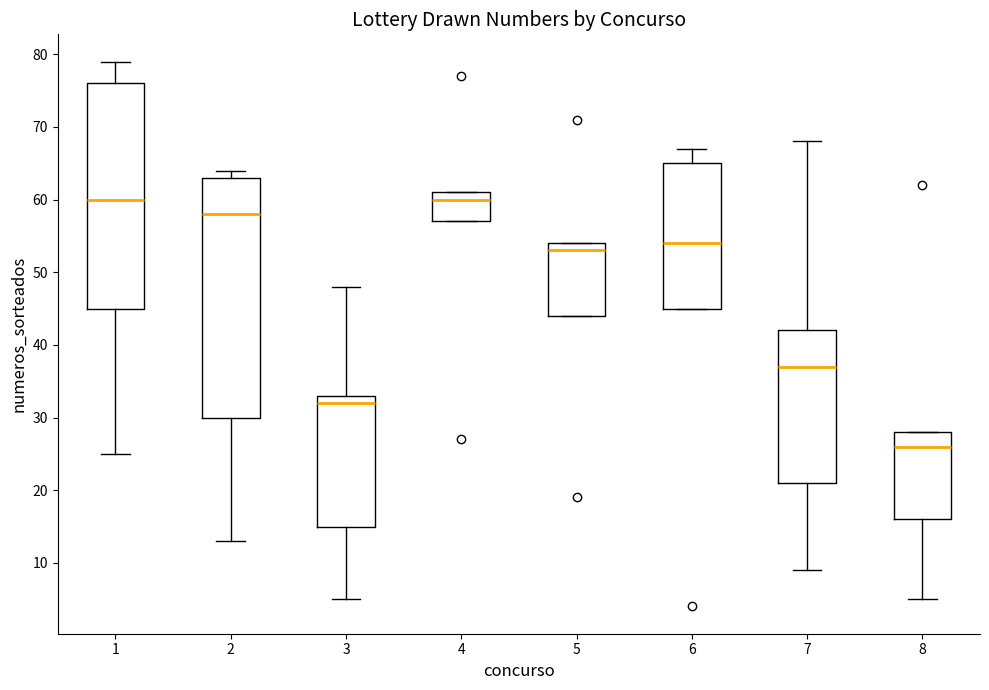

Where does the median line of the box at x = 6 sit on the y-axis? The values are not printed on the chart, so give them approximately, as read against the axis.

54